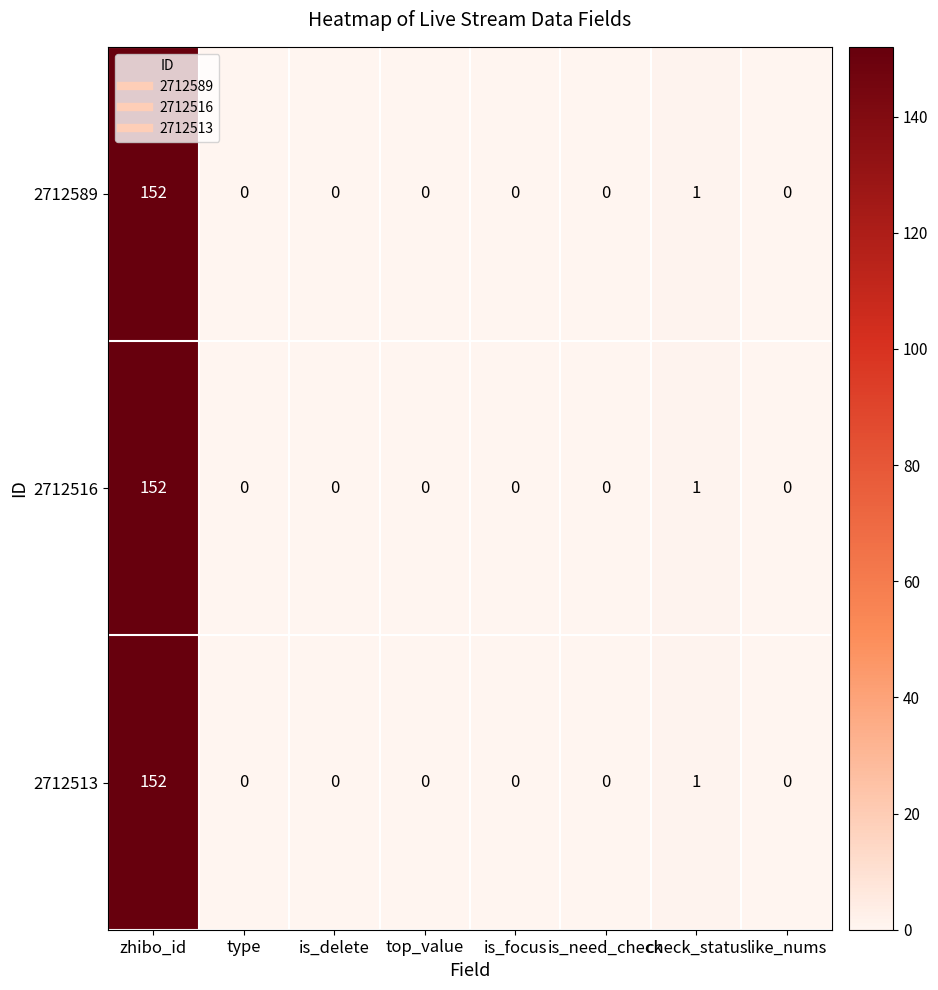

At which category is the sum across all series the highest?

zhibo_id